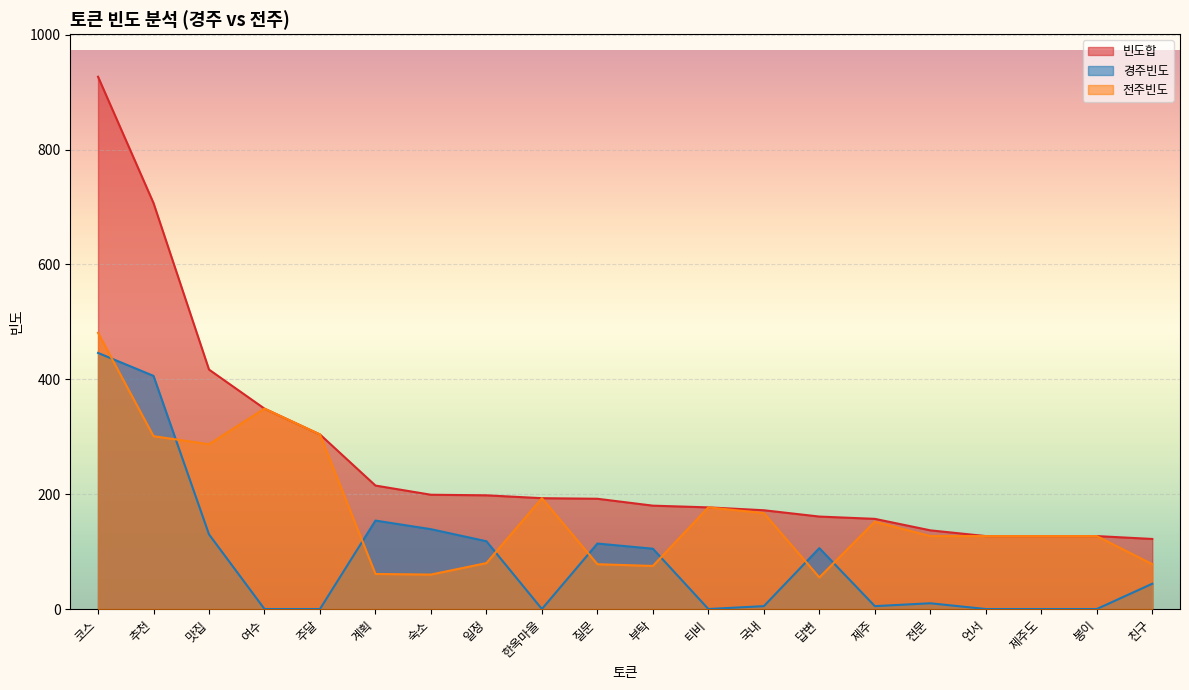

Reading right to left, extract all data points from this chart.

빈도합: 친구=122	봉이=127	제주도=127	언서=127	전문=137	제주=157	답변=161	국내=172	티비=177	부탁=180	질문=192	한옥마을=193	일정=198	숙소=199	계획=215	주달=304	여수=349	맛집=417	추천=707	코스=927
경주빈도: 친구=44	봉이=0	제주도=0	언서=0	전문=10	제주=5	답변=106	국내=5	티비=0	부탁=105	질문=114	한옥마을=0	일정=118	숙소=139	계획=154	주달=0	여수=0	맛집=130	추천=406	코스=446
전주빈도: 친구=78	봉이=127	제주도=127	언서=127	전문=127	제주=152	답변=55	국내=167	티비=177	부탁=75	질문=78	한옥마을=193	일정=80	숙소=60	계획=61	주달=304	여수=349	맛집=287	추천=301	코스=481